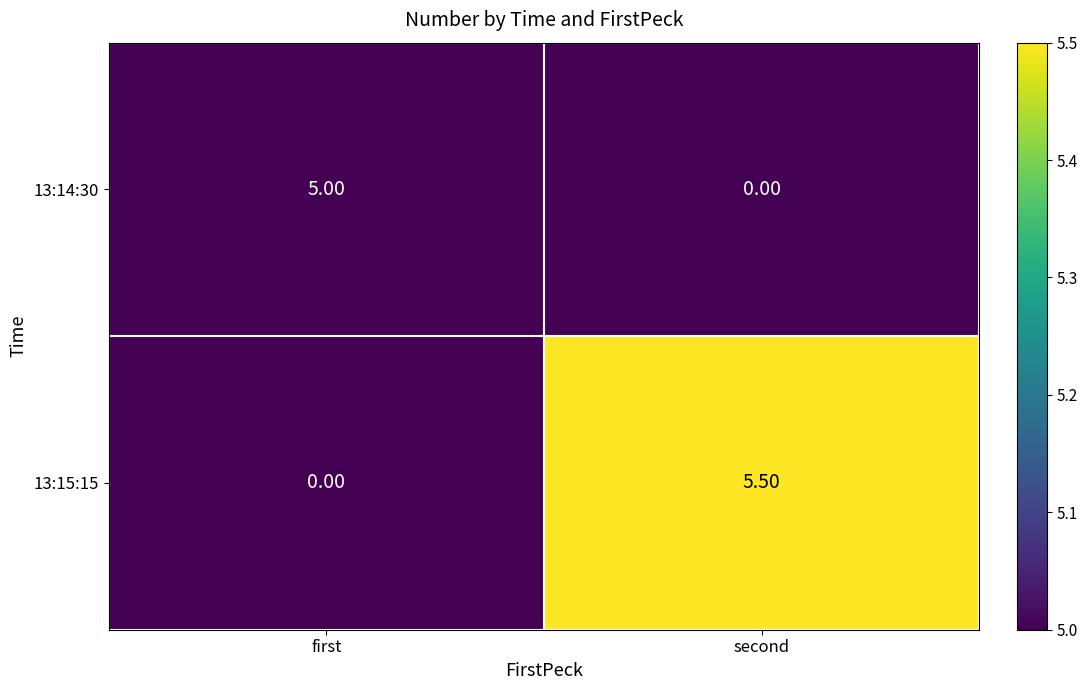

At which category is the sum across all series the highest?

second